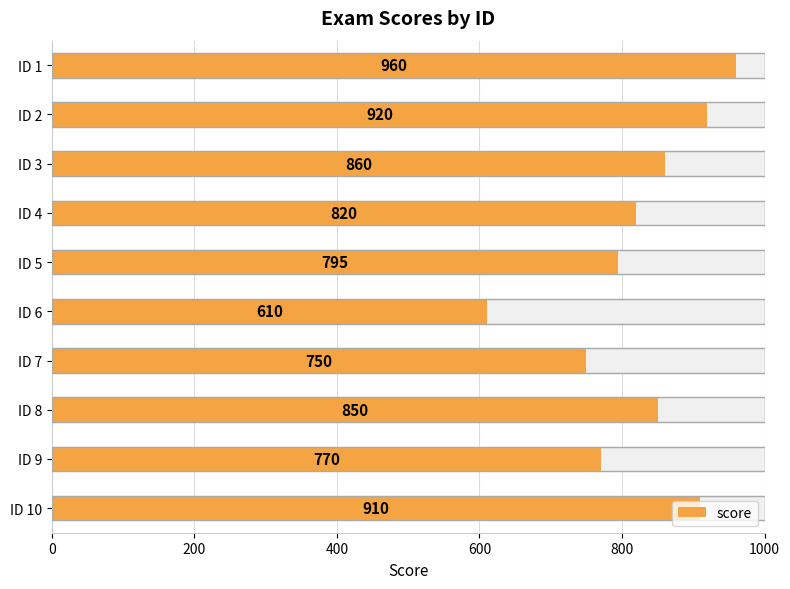

Are the bars horizontal?

Yes